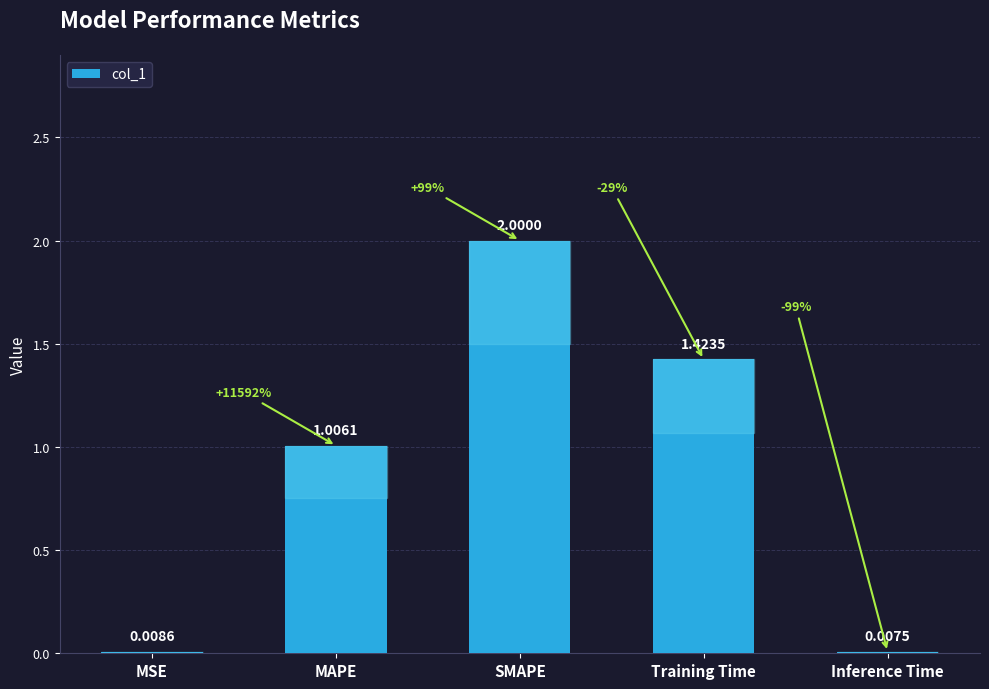

What is the sum of the values at Inference Time and SMAPE?

2.0